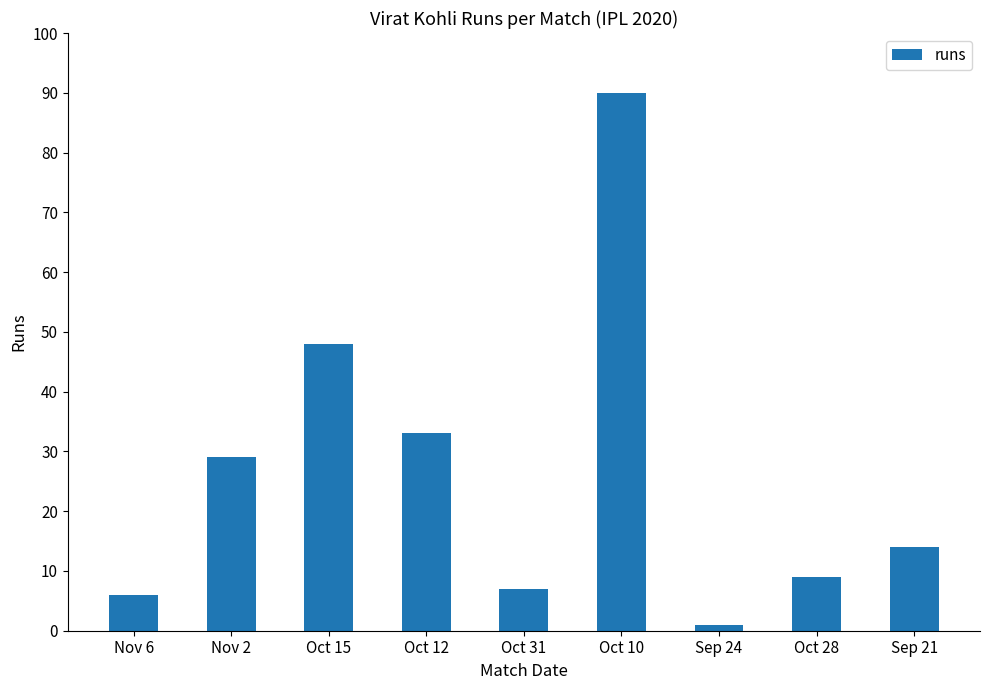

Count the number of data series in this chart.

1